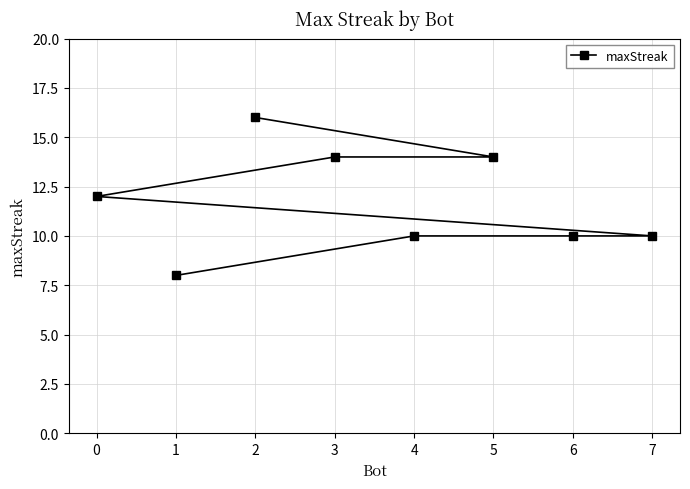

Where does the data first go above 12?

2